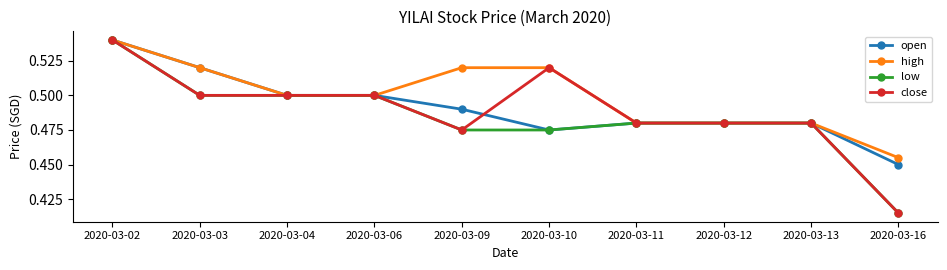

Which label corresponds to the largest value in the chart?

2020-03-02